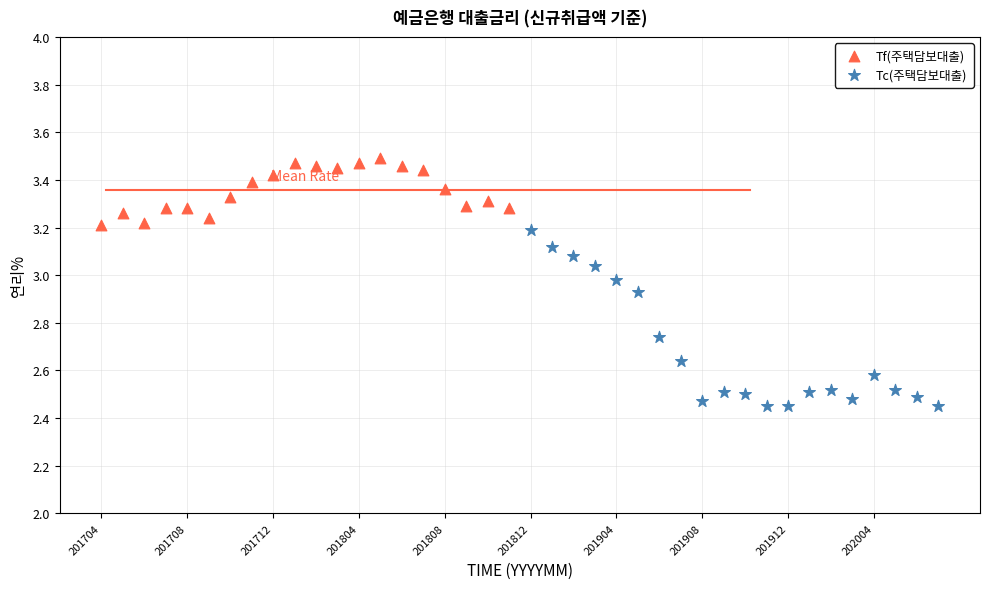

What are all the series names shown in the legend?

Tf(주택담보대출), Tc(주택담보대출)